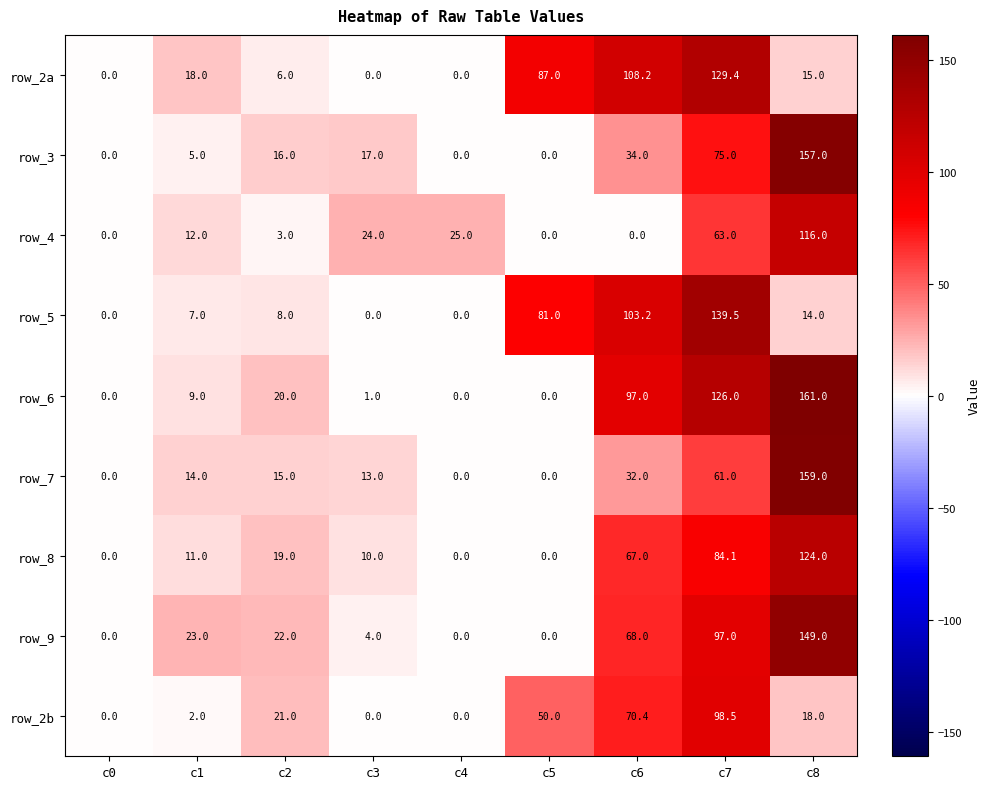

What is the difference between the highest and lowest values at c5?

87.0